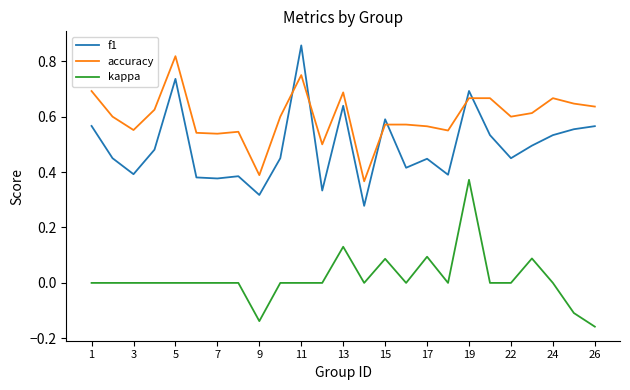

Which series has the largest total across all categories?

accuracy